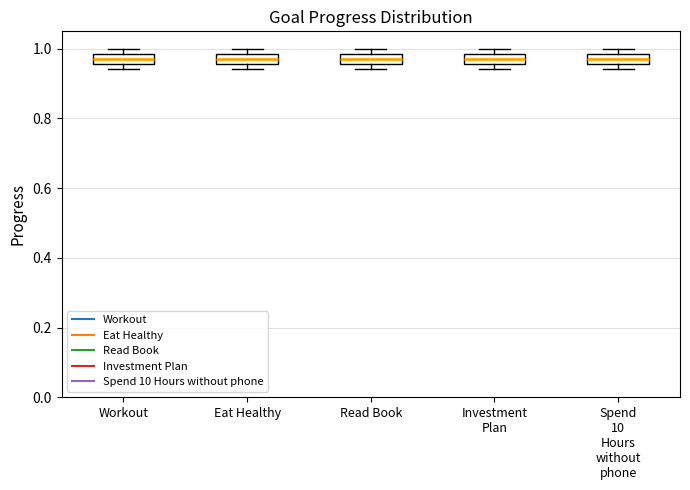

Where is the lower edge of the box for Workout on the y-axis? The values are not printed on the chart, so give them approximately, as read against the axis.

0.96